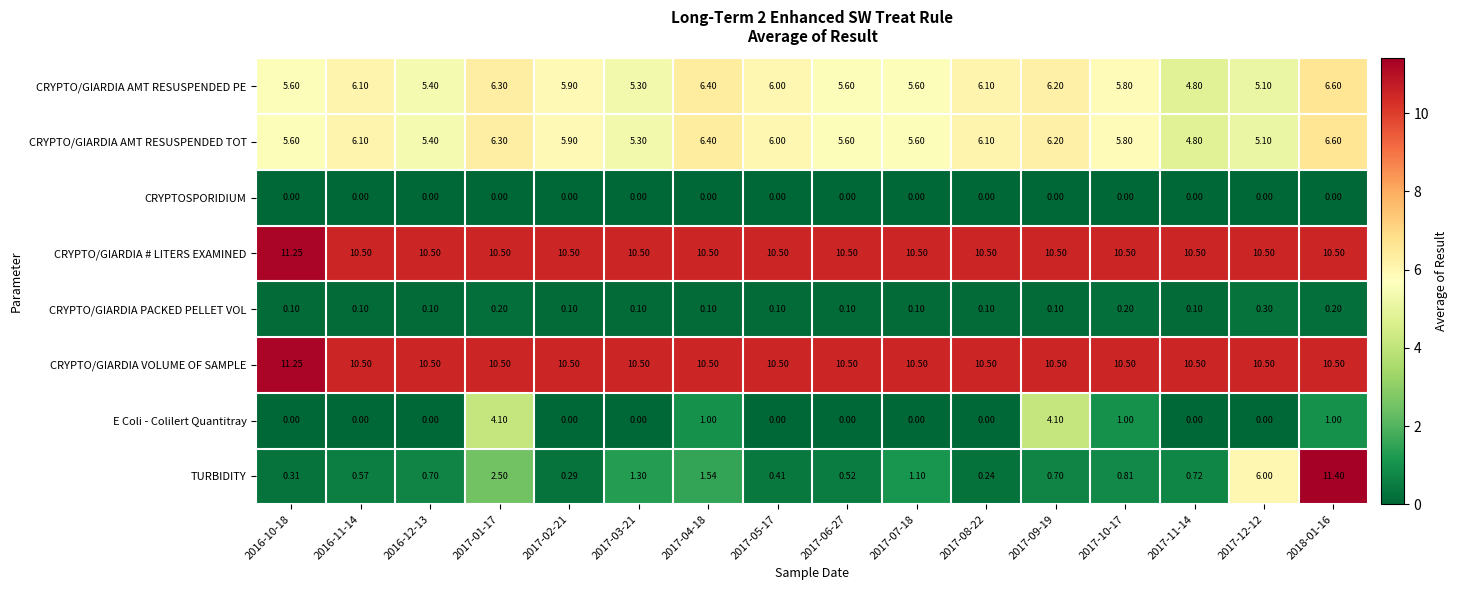

What is the total value across all series at 2018-01-16?

46.8